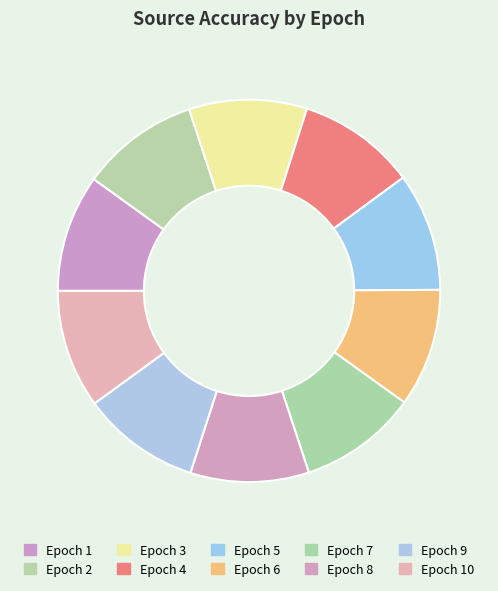

Rank the categories by value from highest to lowest.

7, 8, 9, 10, 4, 5, 2, 6, 3, 1